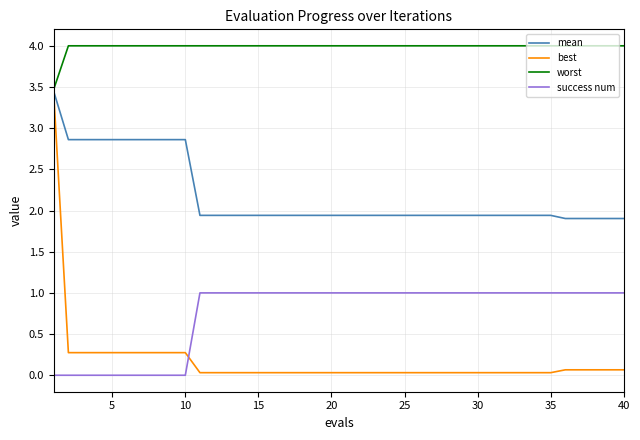

Which series has the widest spread of values?

best